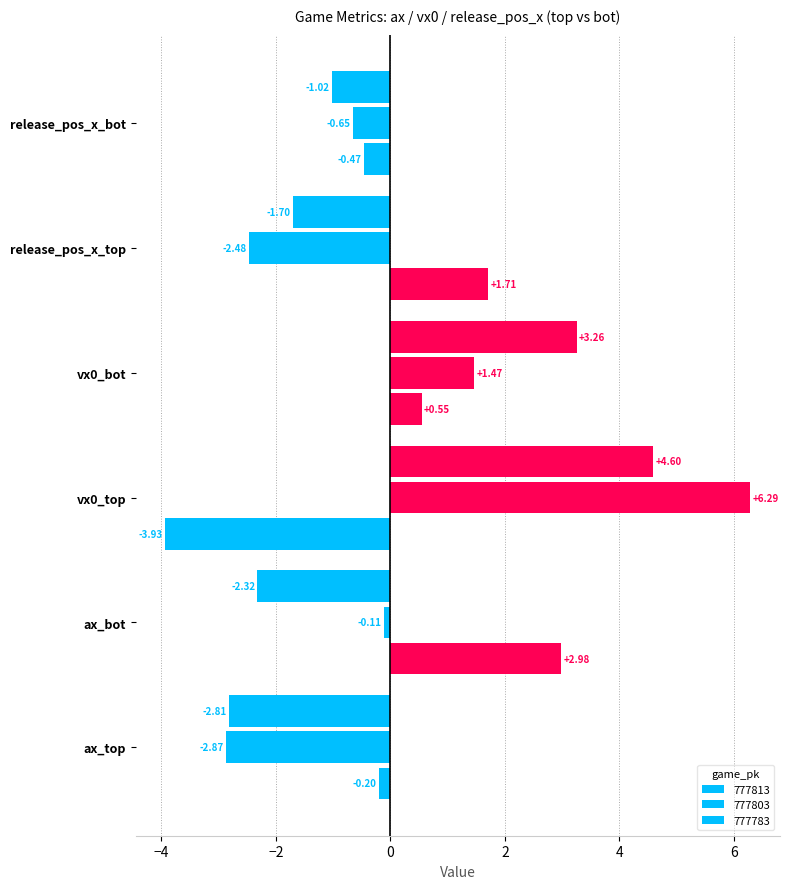

Which series has the largest range (max minus min)?

vx0_top